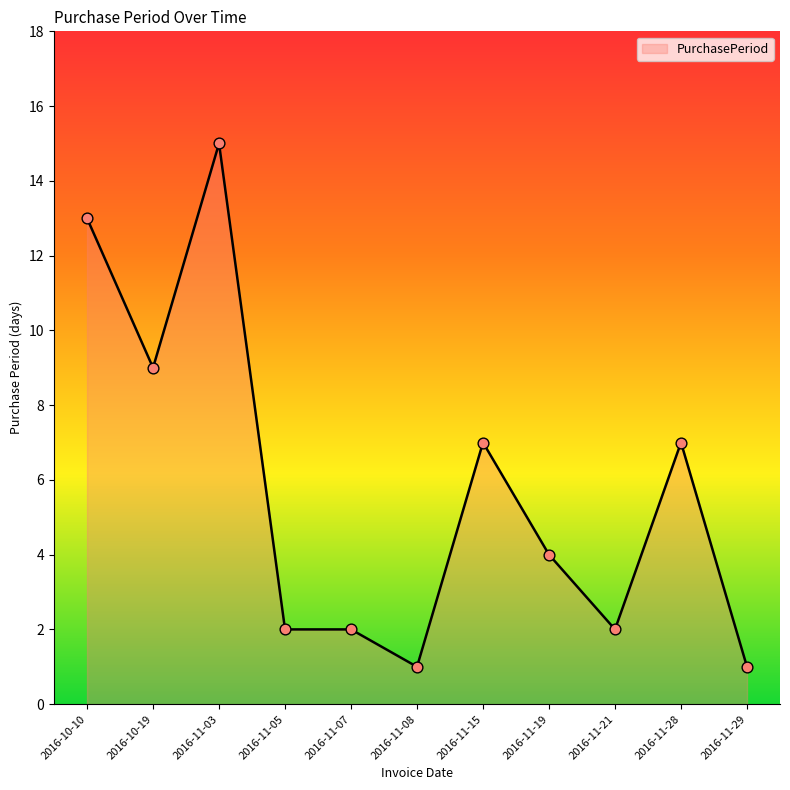

What is the ratio of the value at 2016-11-05 to the value at 2016-11-21?

1.0